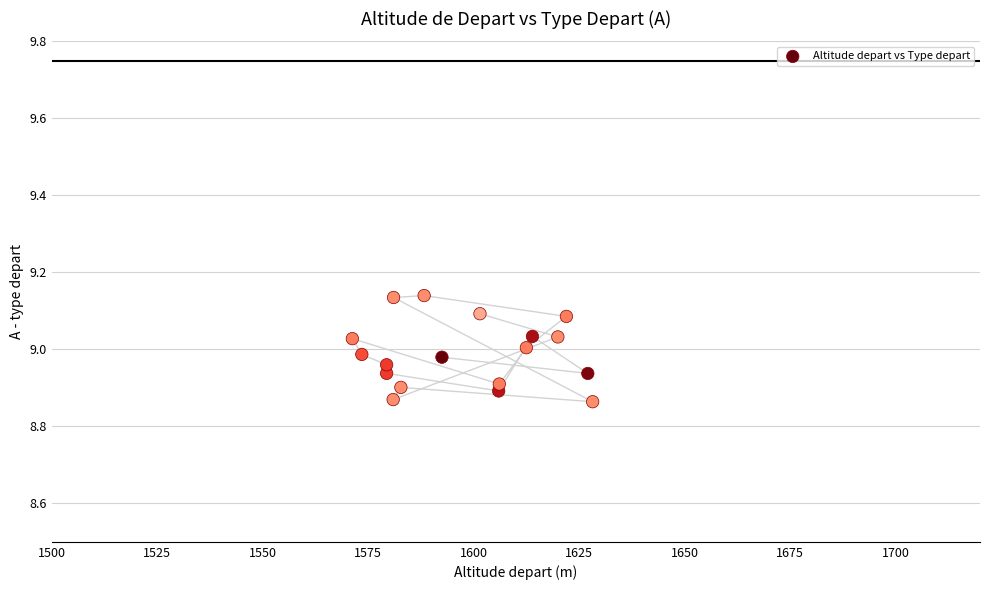

What is the range of Y values (max minus min)?

0.3